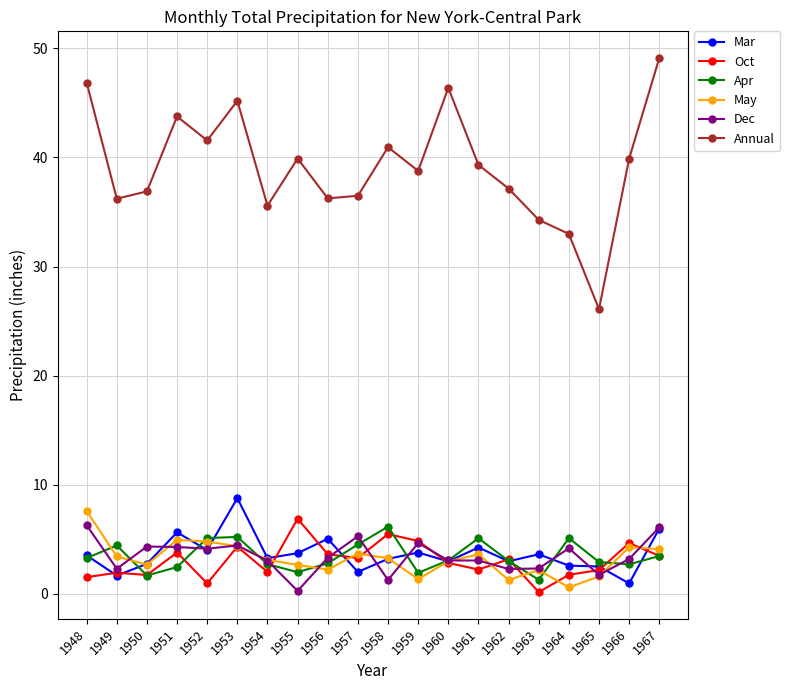

Which series has the largest total across all categories?

Annual